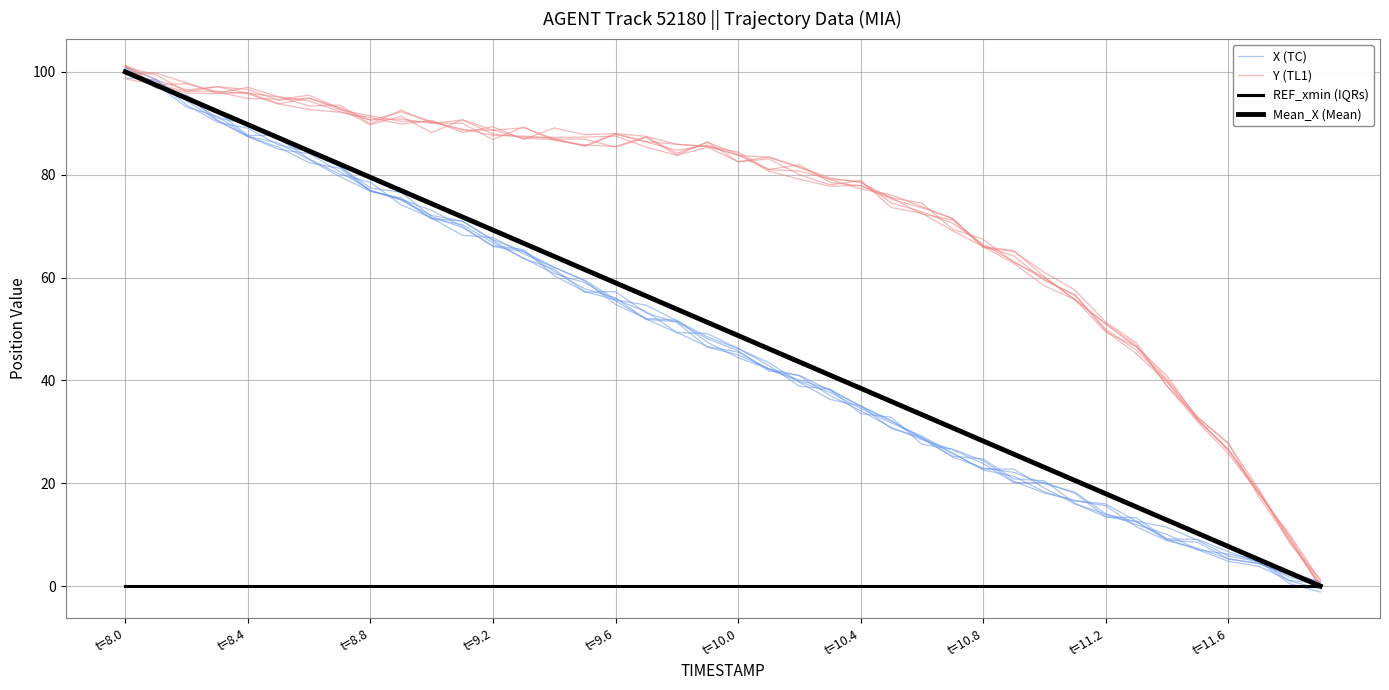

Which label corresponds to the smallest value in the chart?

t=8.0